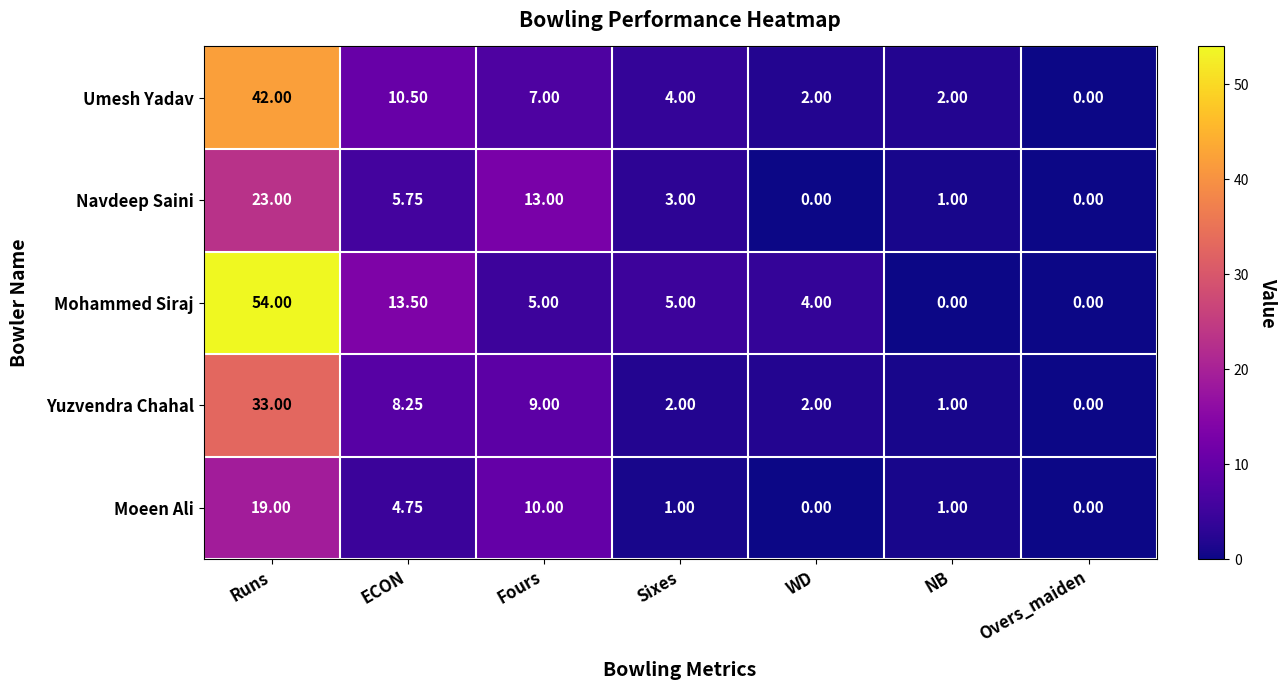

At how many categories does at least one series exceed 48?

1